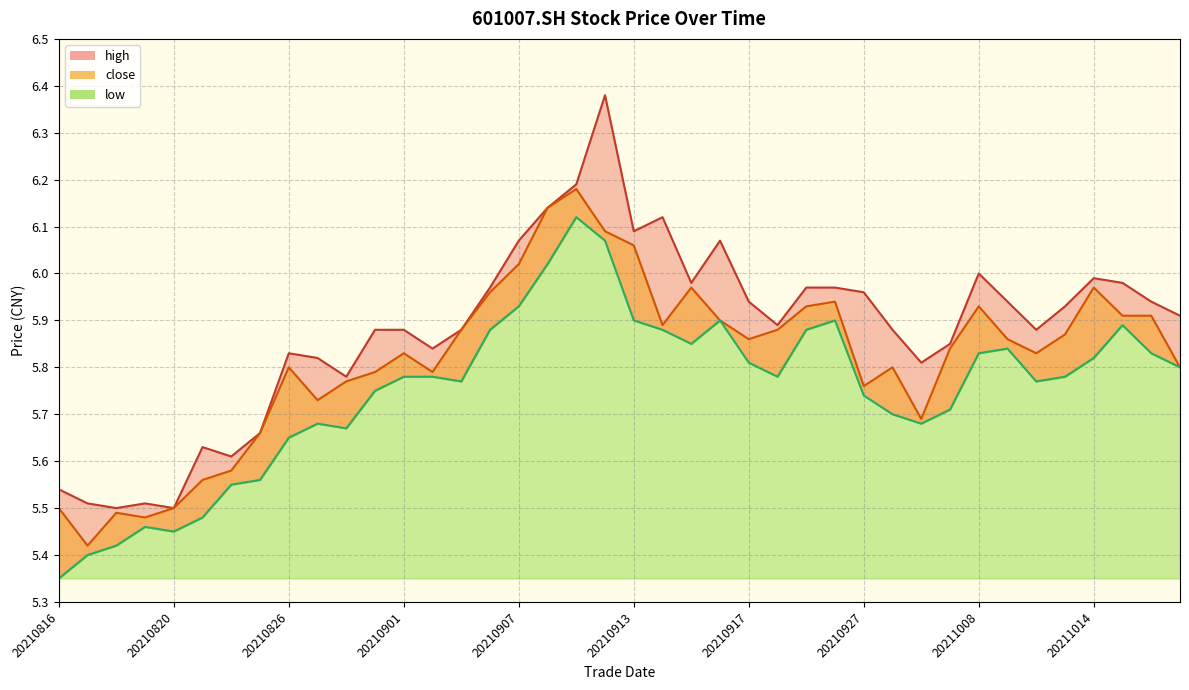

Does the chart display data point markers on the line(s)?

No